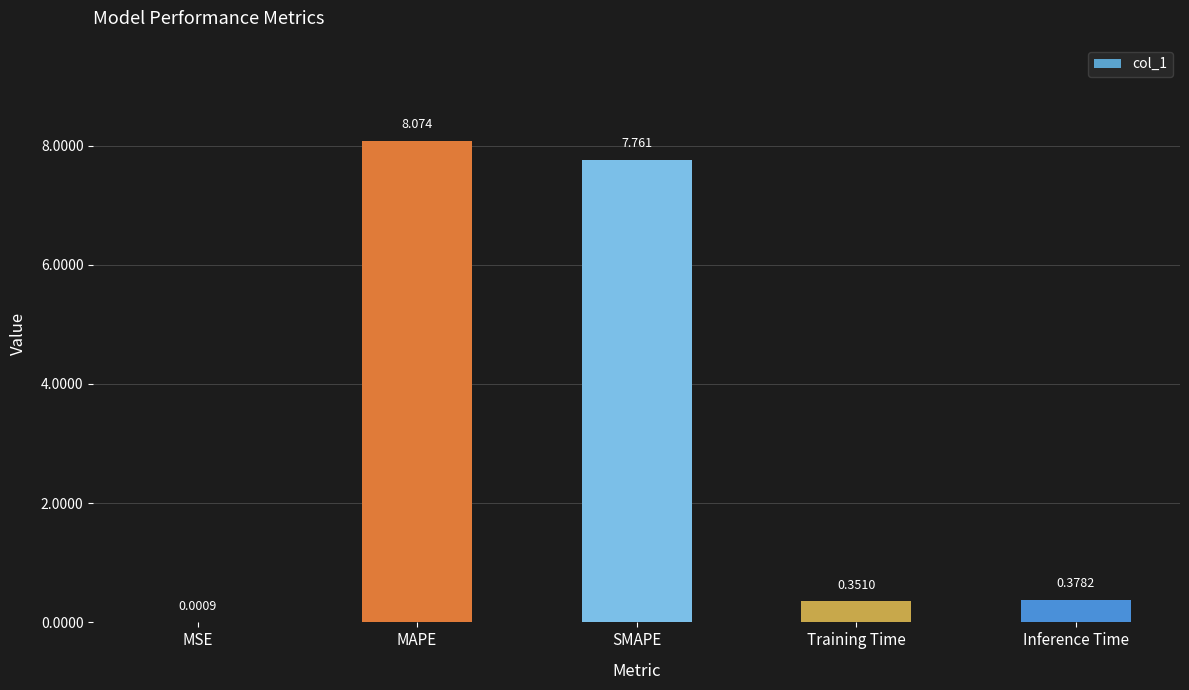

At which category does the chart reach its peak across all series?

MAPE